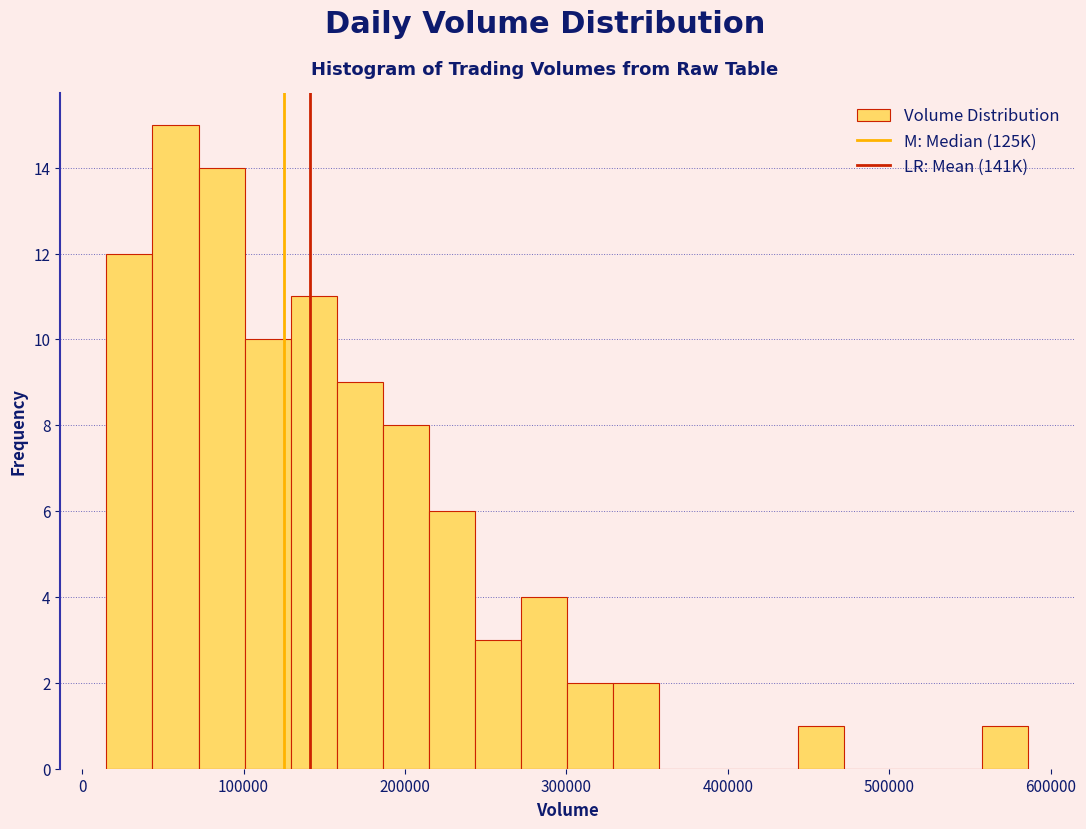

Read against the x-axis, roughly where is the centre of the tallest bar?

60000